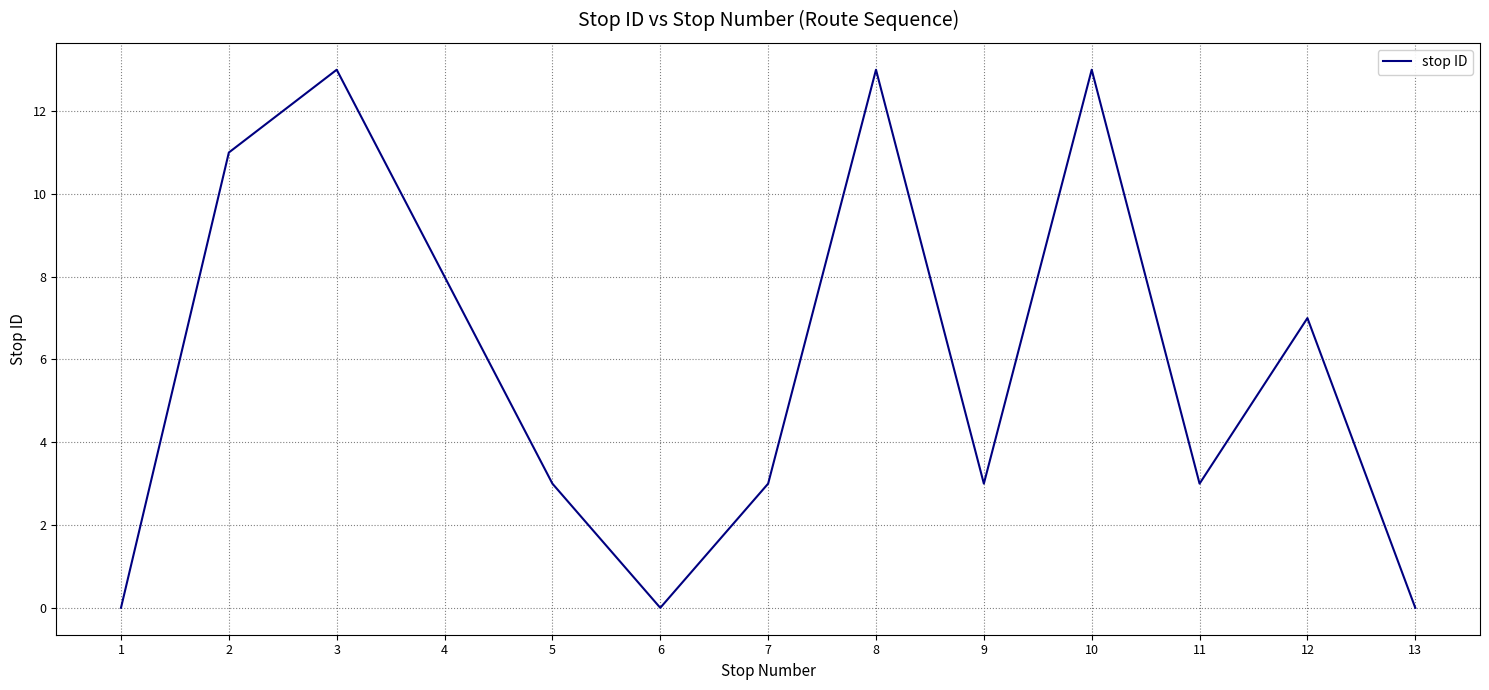

Between 2 and 8, which is larger?

8